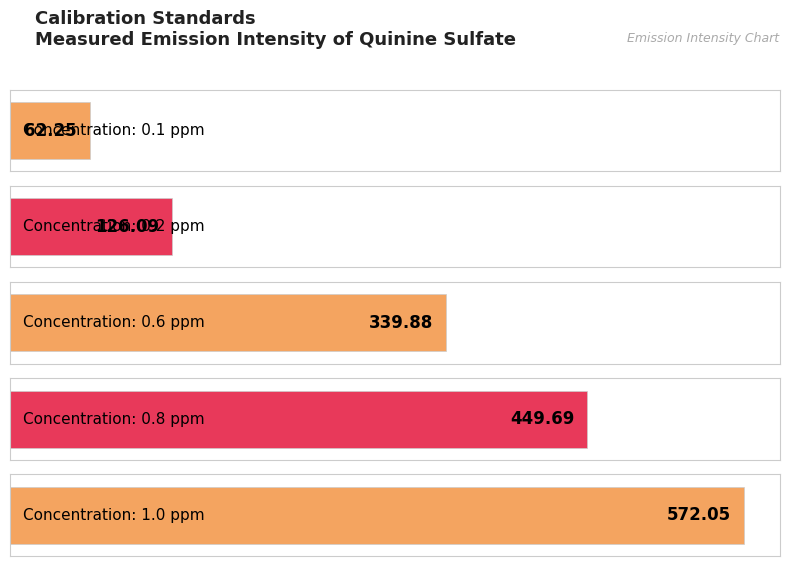

What is the difference between the maximum and second lowest values?

446.0